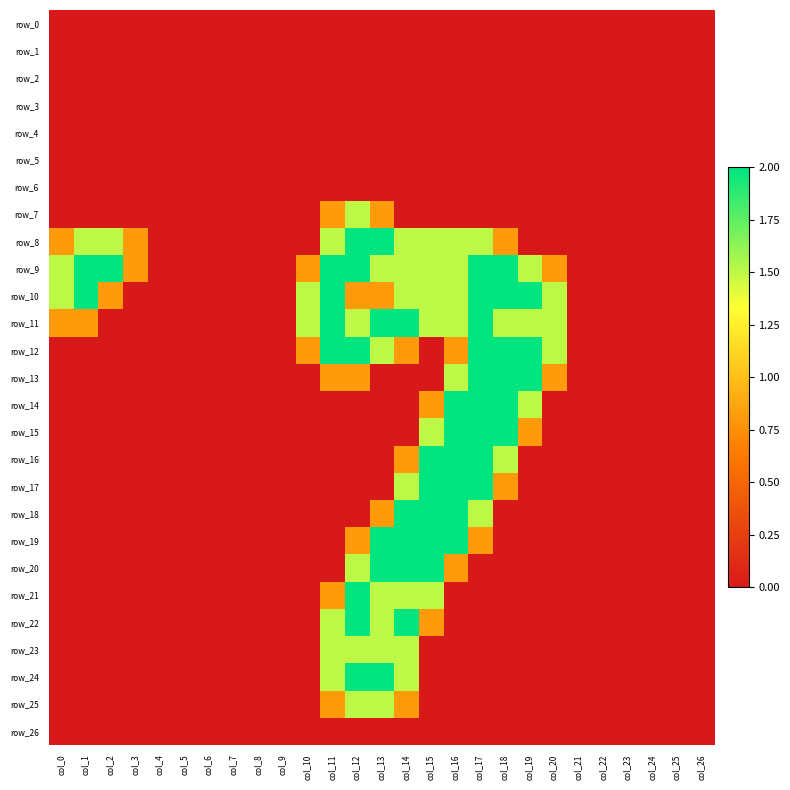

Rank the series at col_18 from highest to lowest value.

row_9, row_10, row_12, row_13, row_14, row_15, row_11, row_16, row_8, row_17, row_0, row_1, row_2, row_3, row_4, row_5, row_6, row_7, row_18, row_19, row_20, row_21, row_22, row_23, row_24, row_25, row_26